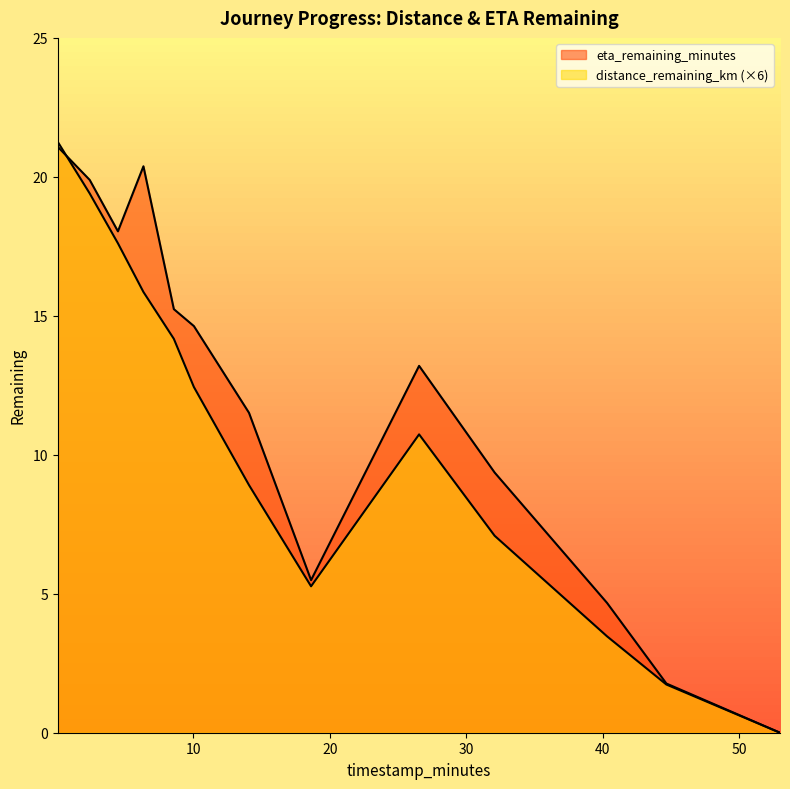

At which category does eta_remaining_minutes reach its first local valley?

4.46